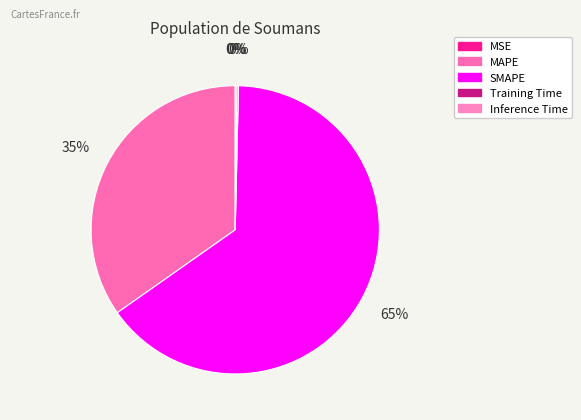

Rank the categories by value from highest to lowest.

SMAPE, MAPE, Inference Time, Training Time, MSE